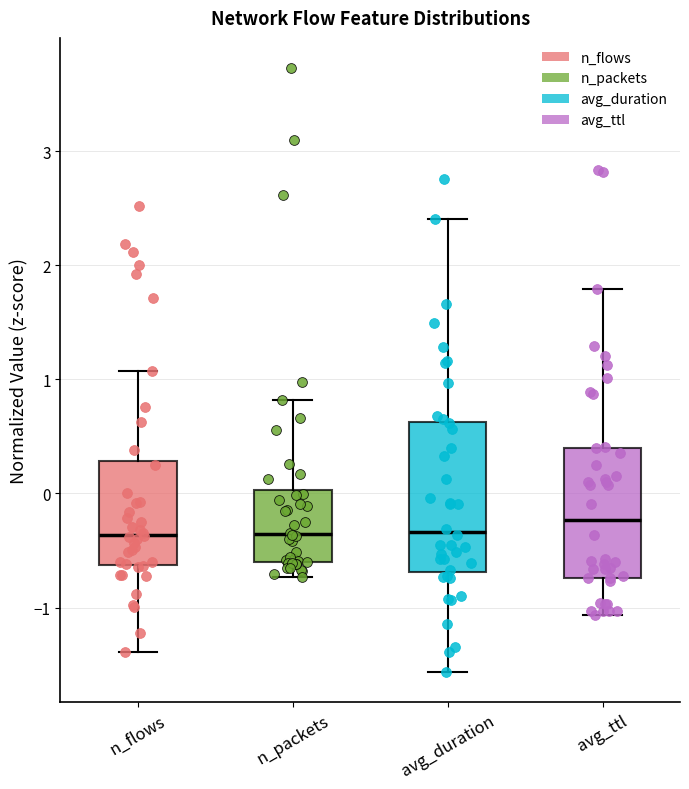

Where does the median line of the box for avg_duration sit on the y-axis? The values are not printed on the chart, so give them approximately, as read against the axis.

-0.3